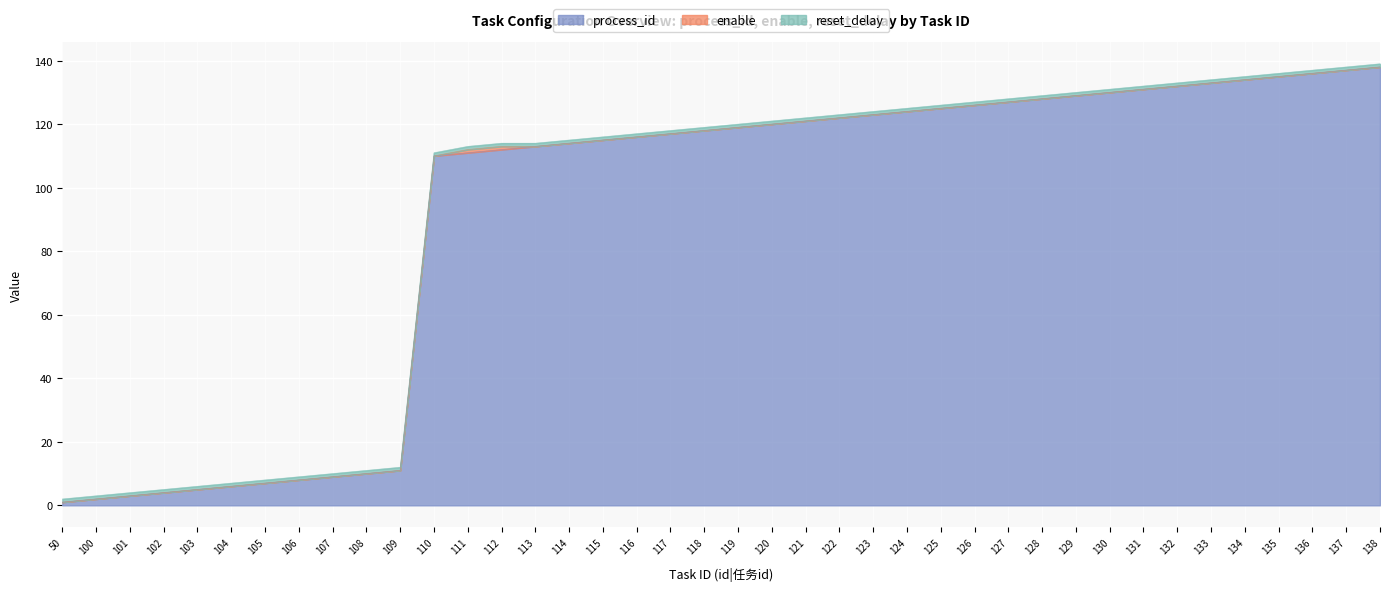

Is the value of process_id at 123 greater than the value of enable at 121?

Yes